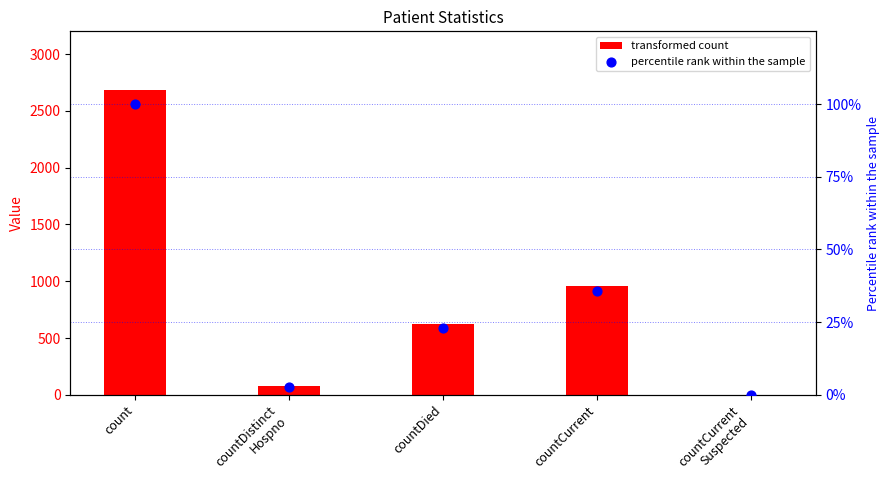

Which series reaches the minimum Y coordinate?

col_1